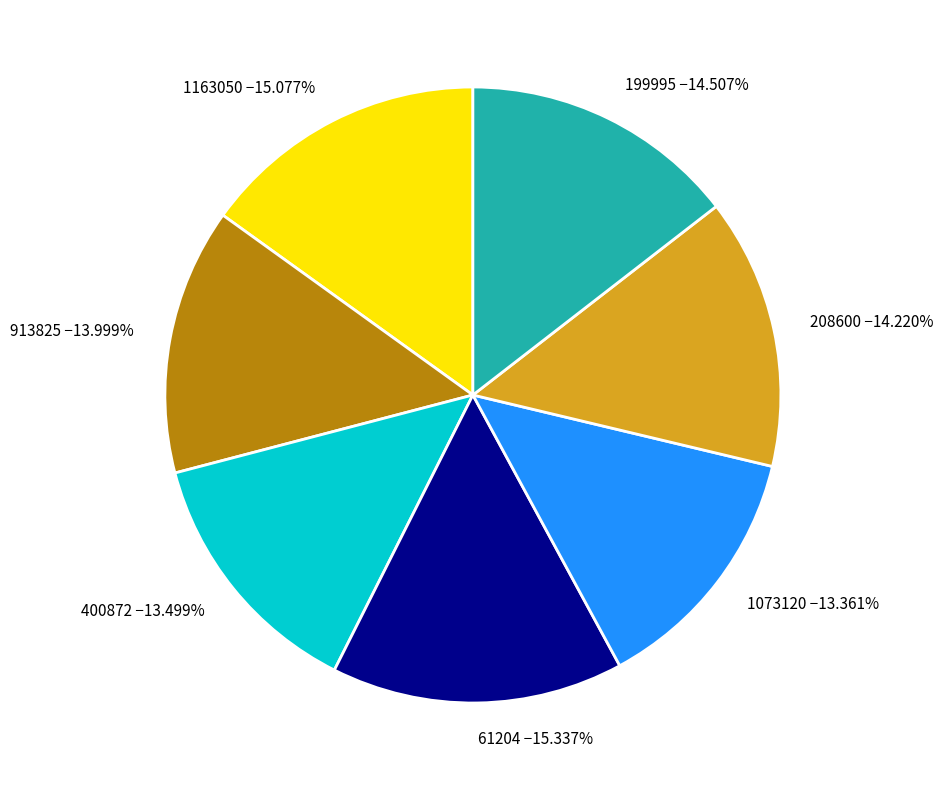

Combined, do 199995 and 913825 account for over 50%?

No